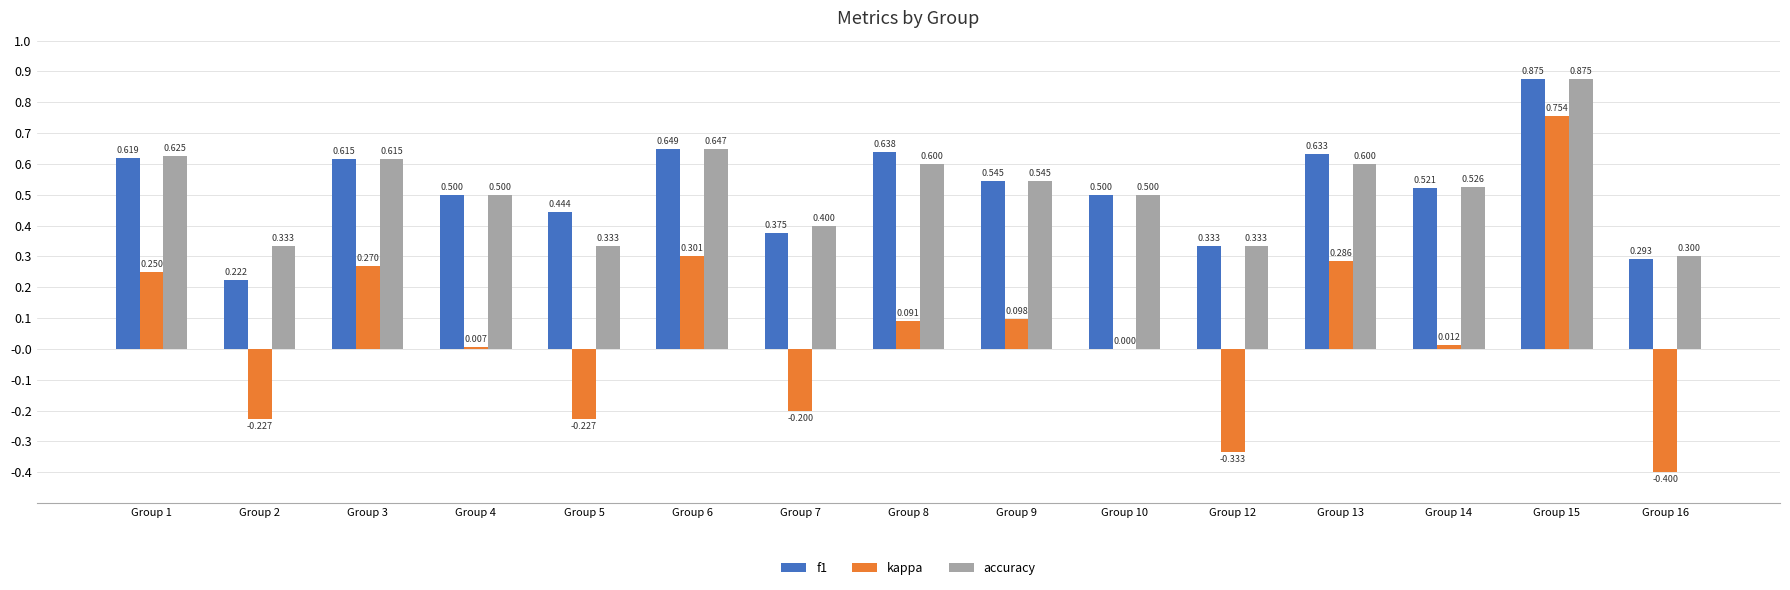

What is the average value of the accuracy series?

0.5